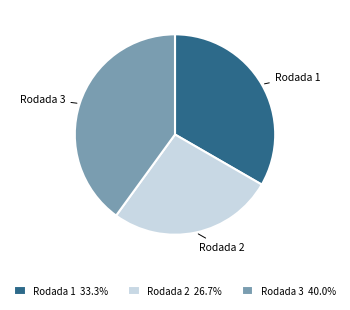

Is there a majority slice in this chart?

No